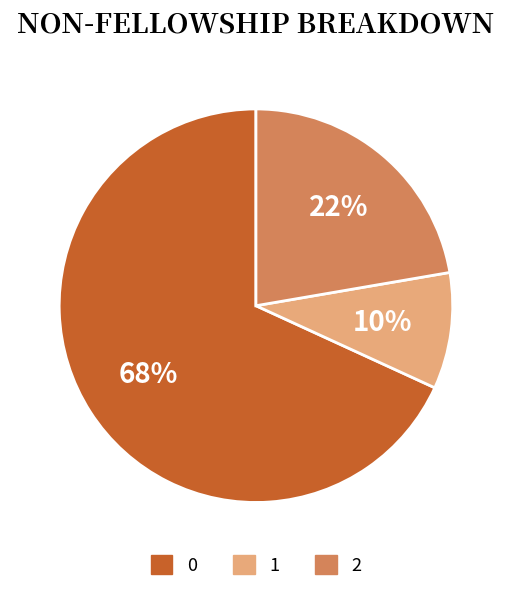

To the nearest percent, what portion does 2 represent?

22%